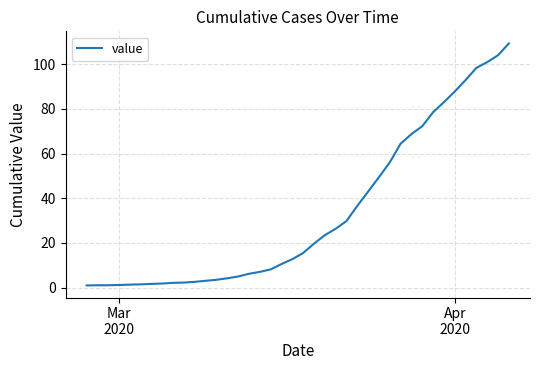

How many lines are shown in the chart?

1